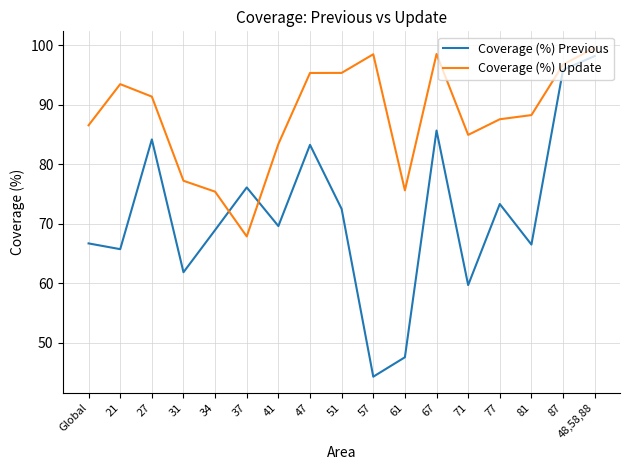

How many lines are shown in the chart?

2